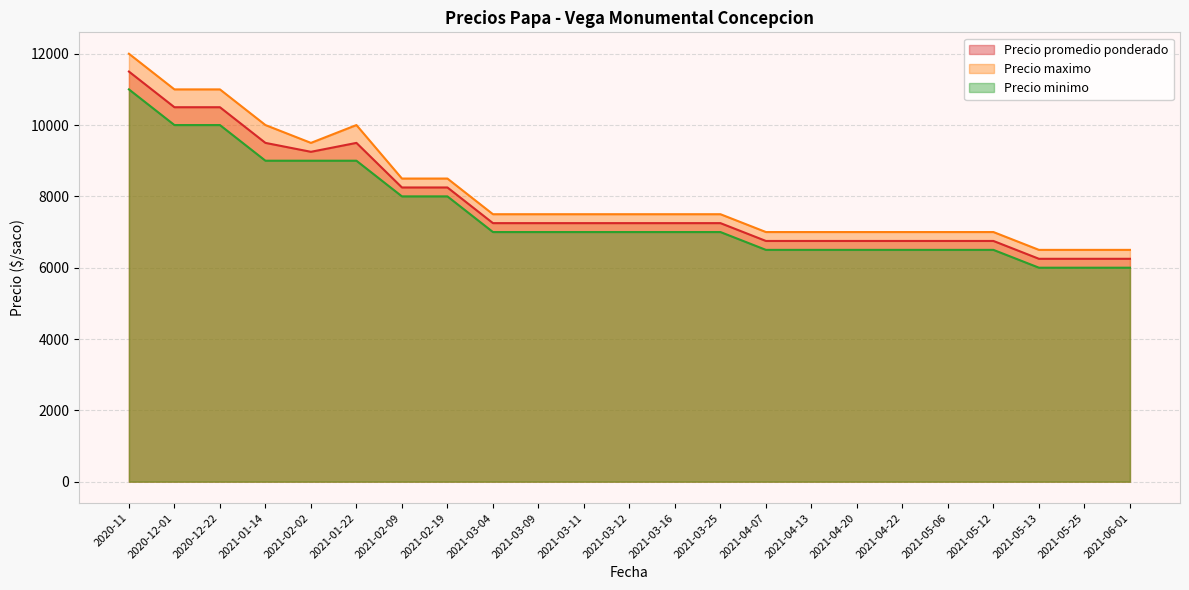

What is the spread (max minus min) of values at 2021-03-09?

500